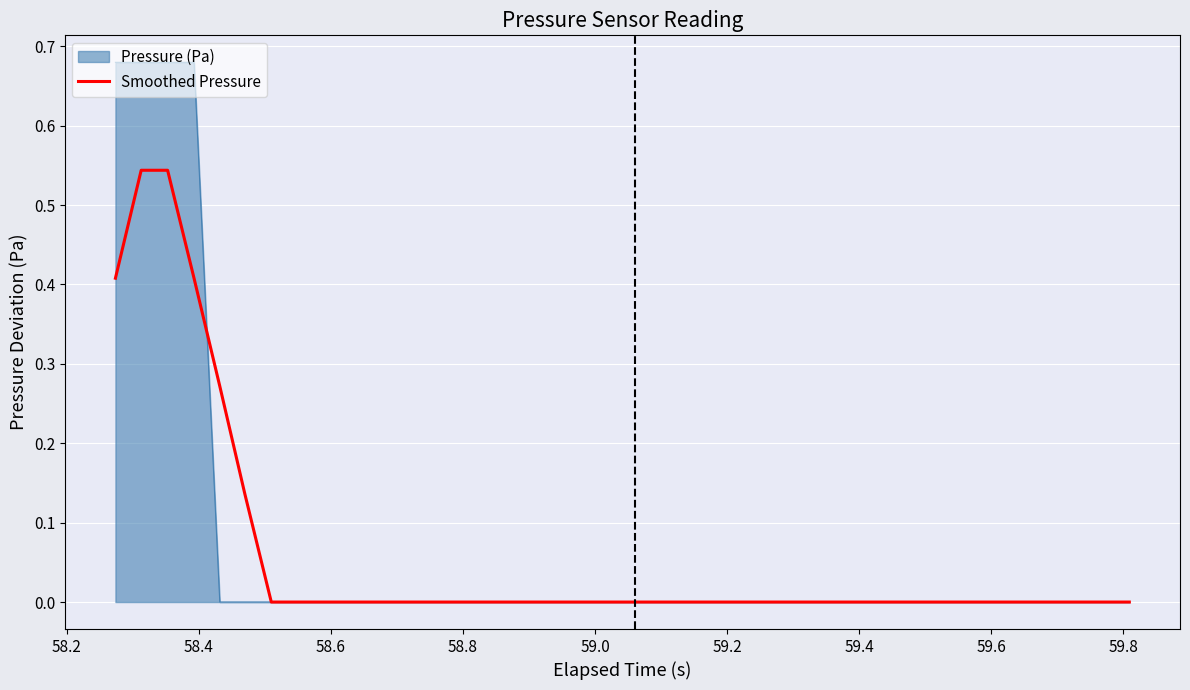

Which series has the largest range (max minus min)?

Pressure (Pa)